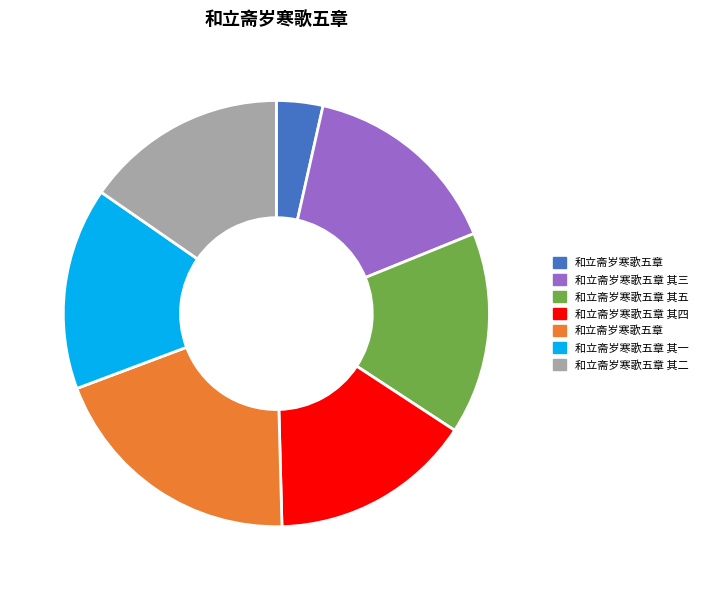

Is there any slice that represents more than half of the pie?

No